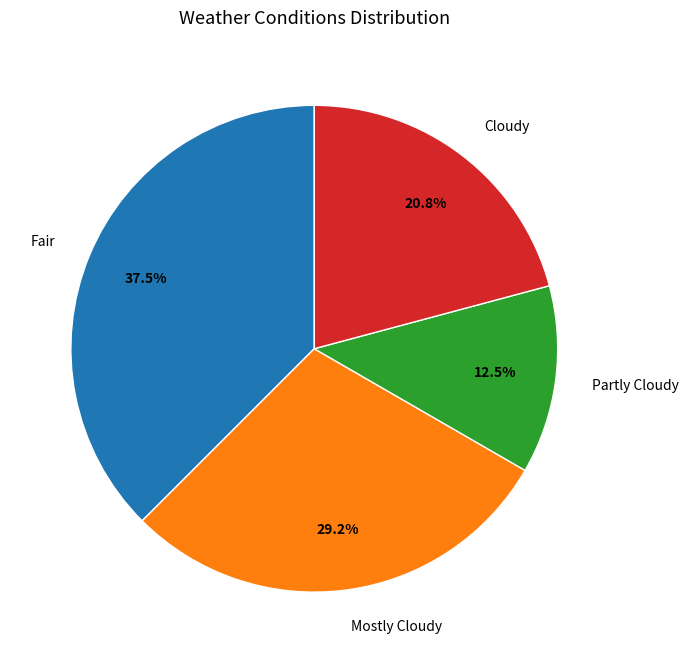

Rank the categories by value from lowest to highest.

Partly Cloudy, Cloudy, Mostly Cloudy, Fair